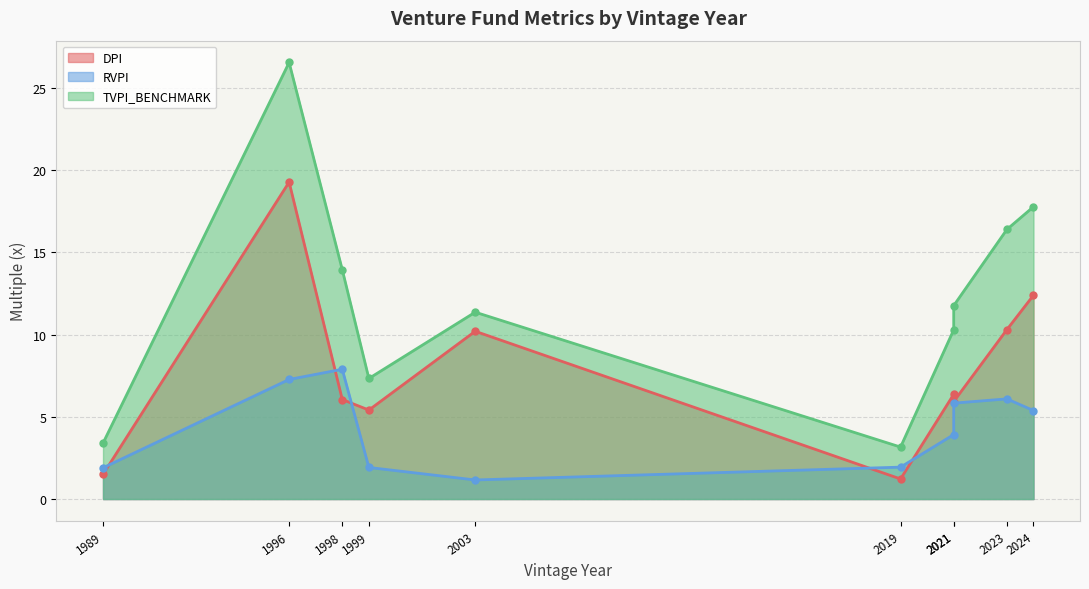

At which category does the chart reach its peak across all series?

1996